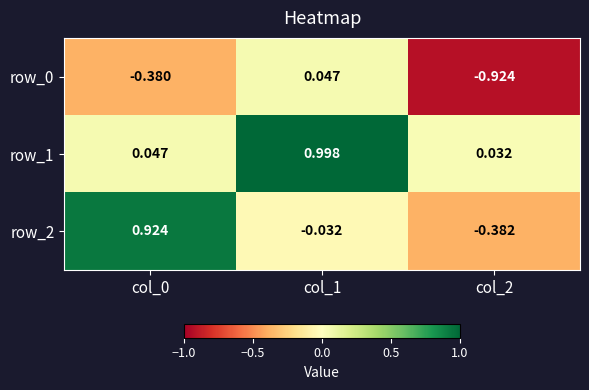

Is the value of row_0 at col_0 greater than the value of row_2 at col_2?

Yes